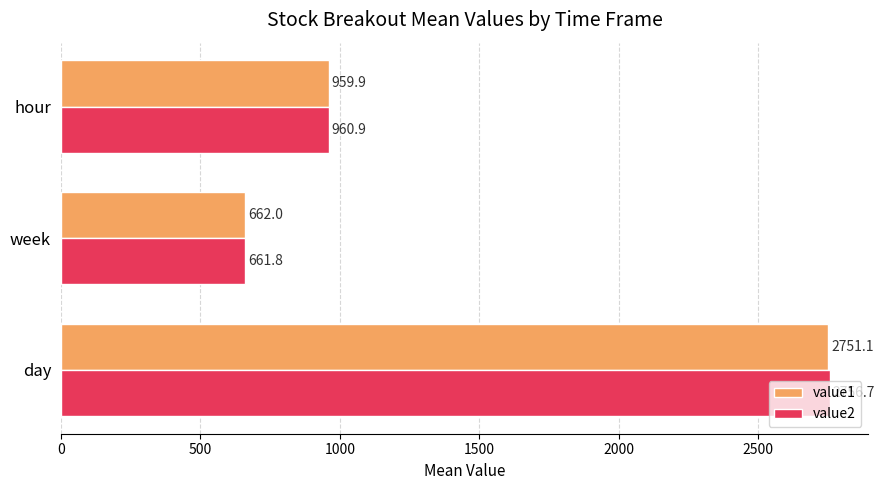

At which label is value2 closest to 1709?

hour